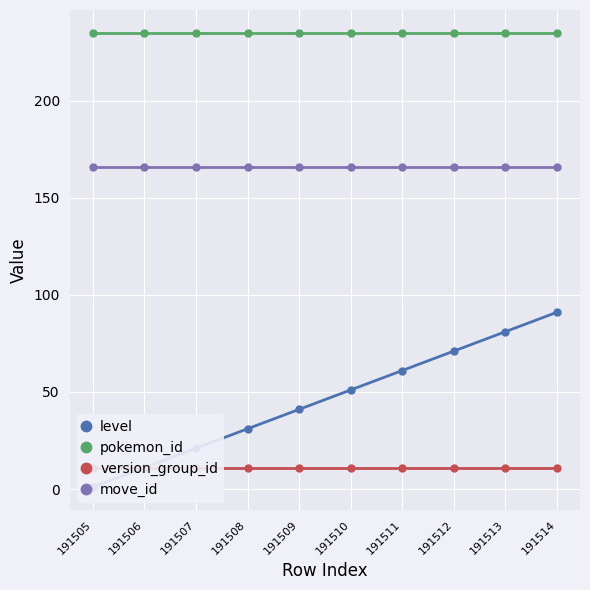

What is the highest value of the move_id series?

166